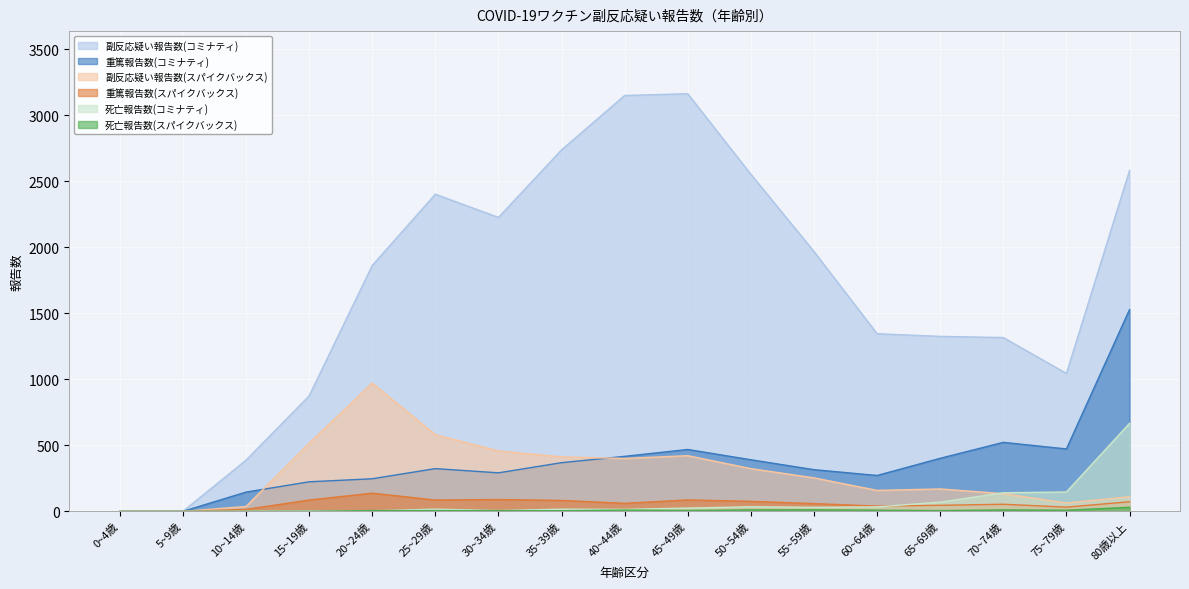

What is the label of the 7th point from the left?

30~34歳